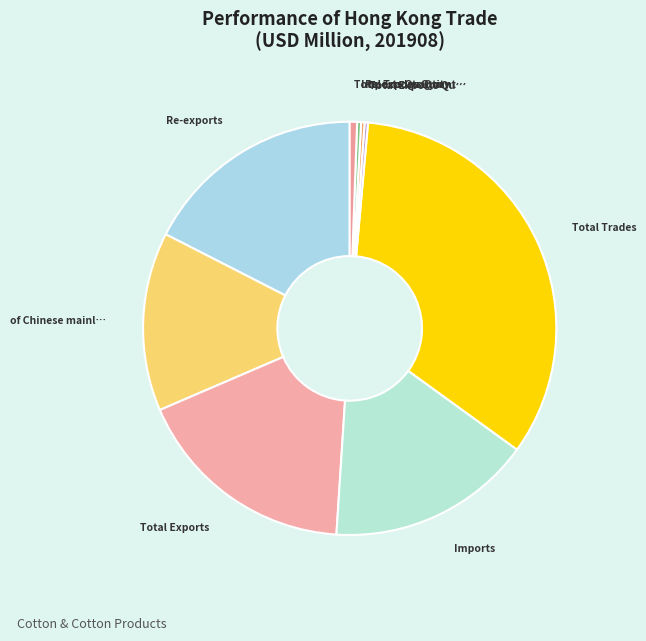

Count the number of slices in the pie.

9